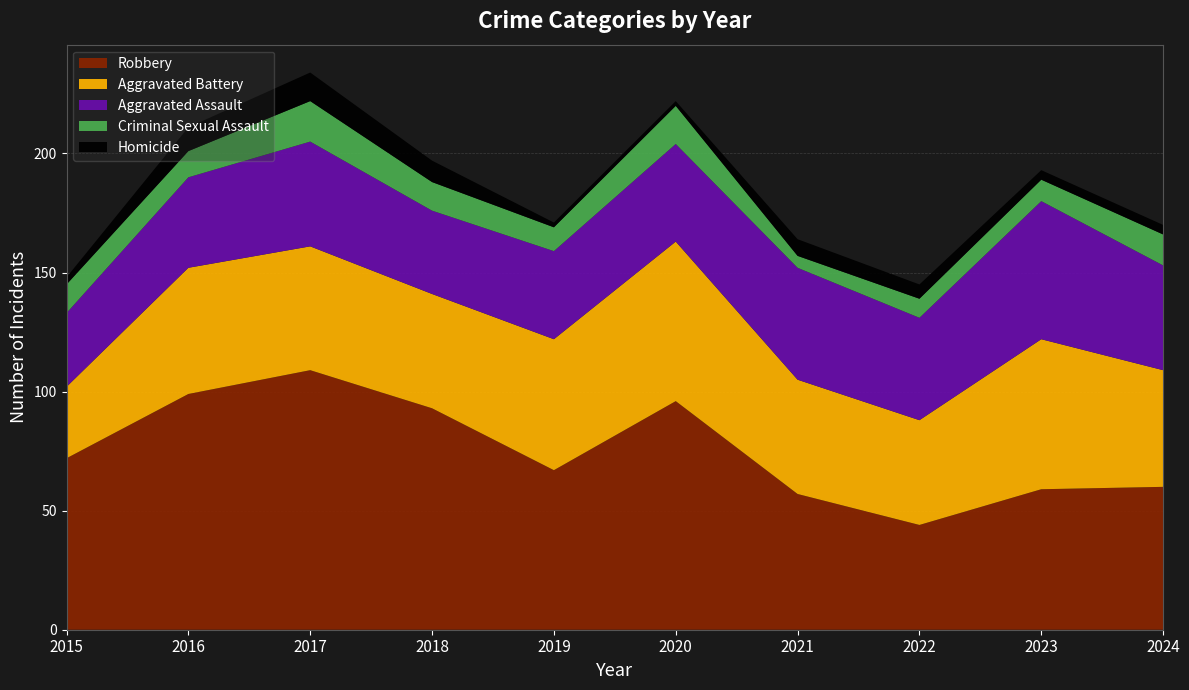

Reading right to left, transcribe all the data shown in this chart.

Robbery: 60	59	44	57	96	67	93	109	99	72
Aggravated Battery: 49	63	44	48	67	55	48	52	53	30
Aggravated Assault: 44	58	43	47	41	37	35	44	38	31
Criminal Sexual Assault: 13	9	8	5	16	10	12	17	11	12
Homicide: 4	4	6	7	2	2	9	12	10	3